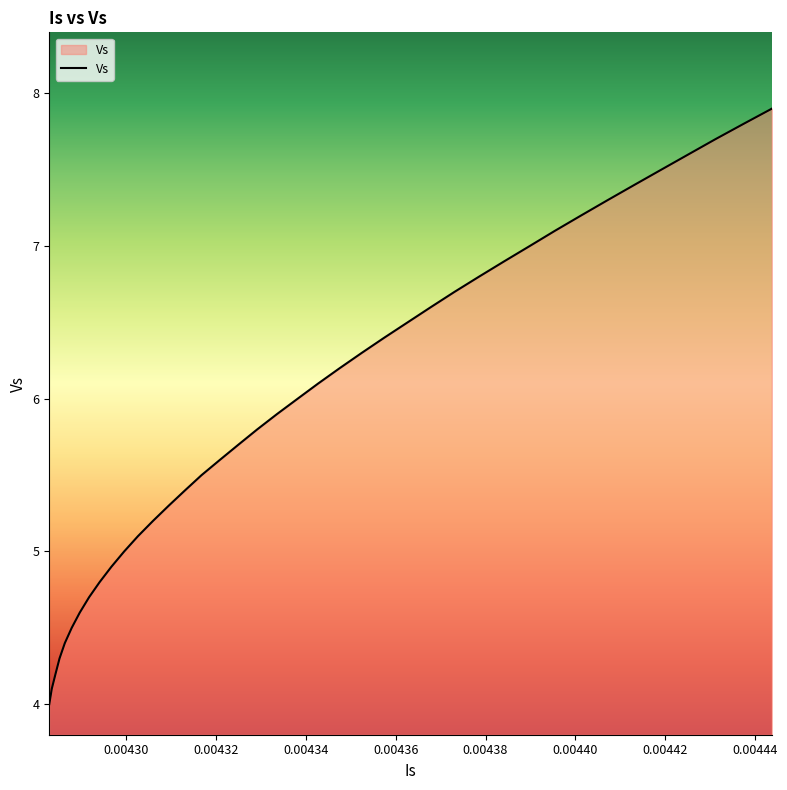

What is the greatest value displayed?

7.9